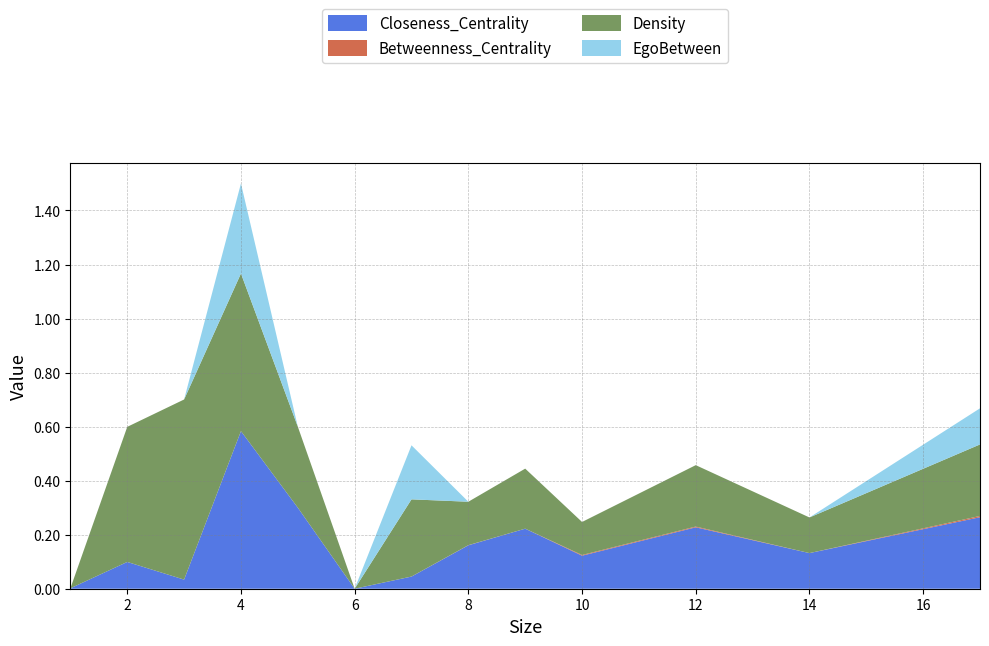

Reading right to left, what are all the values shown in this chart?

Closeness_Centrality: 17=0.3	14=0.1	12=0.2	10=0.1	9=0.2	8=0.2	7=0.0	6=0.0	5=0.3	4=0.6	3=0.0	2=0.1	1=0.0
Betweenness_Centrality: 17=0.0	14=0.0	12=0.0	10=0.0	9=0.0	8=0.0	7=0.0	6=0.0	5=0.0	4=0.0	3=0.0	2=0.0	1=0.0
Density: 17=0.3	14=0.1	12=0.2	10=0.1	9=0.2	8=0.2	7=0.3	6=0.0	5=0.3	4=0.6	3=0.7	2=0.5	1=0.0
EgoBetween: 17=0.1	14=0.0	12=0.0	10=0.0	9=0.0	8=0.0	7=0.2	6=0.0	5=0.0	4=0.3	3=0.0	2=0.0	1=0.0